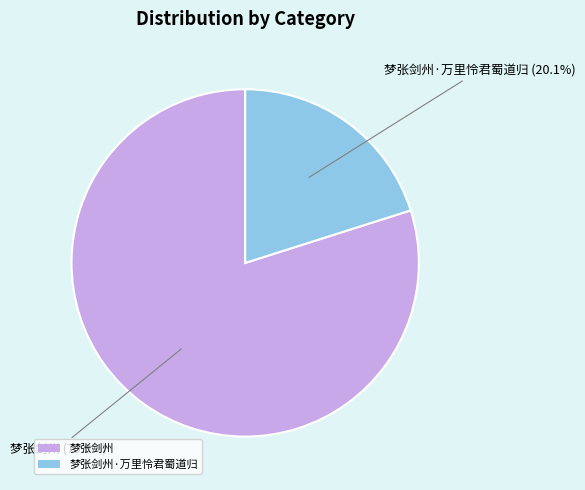

How many segments does this pie chart have?

2